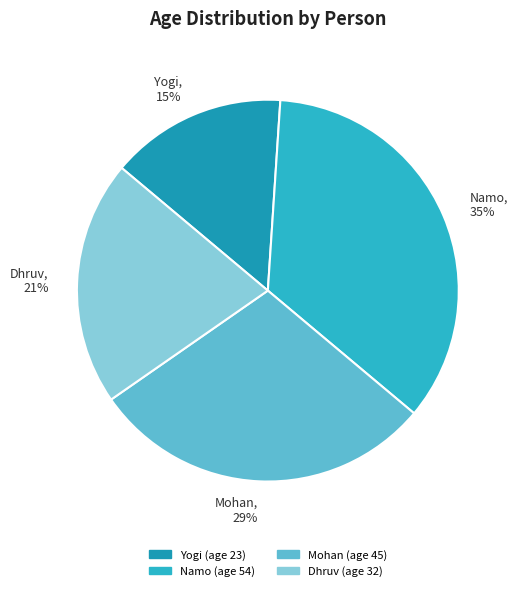

Does Mohan represent more than half of the total?

No